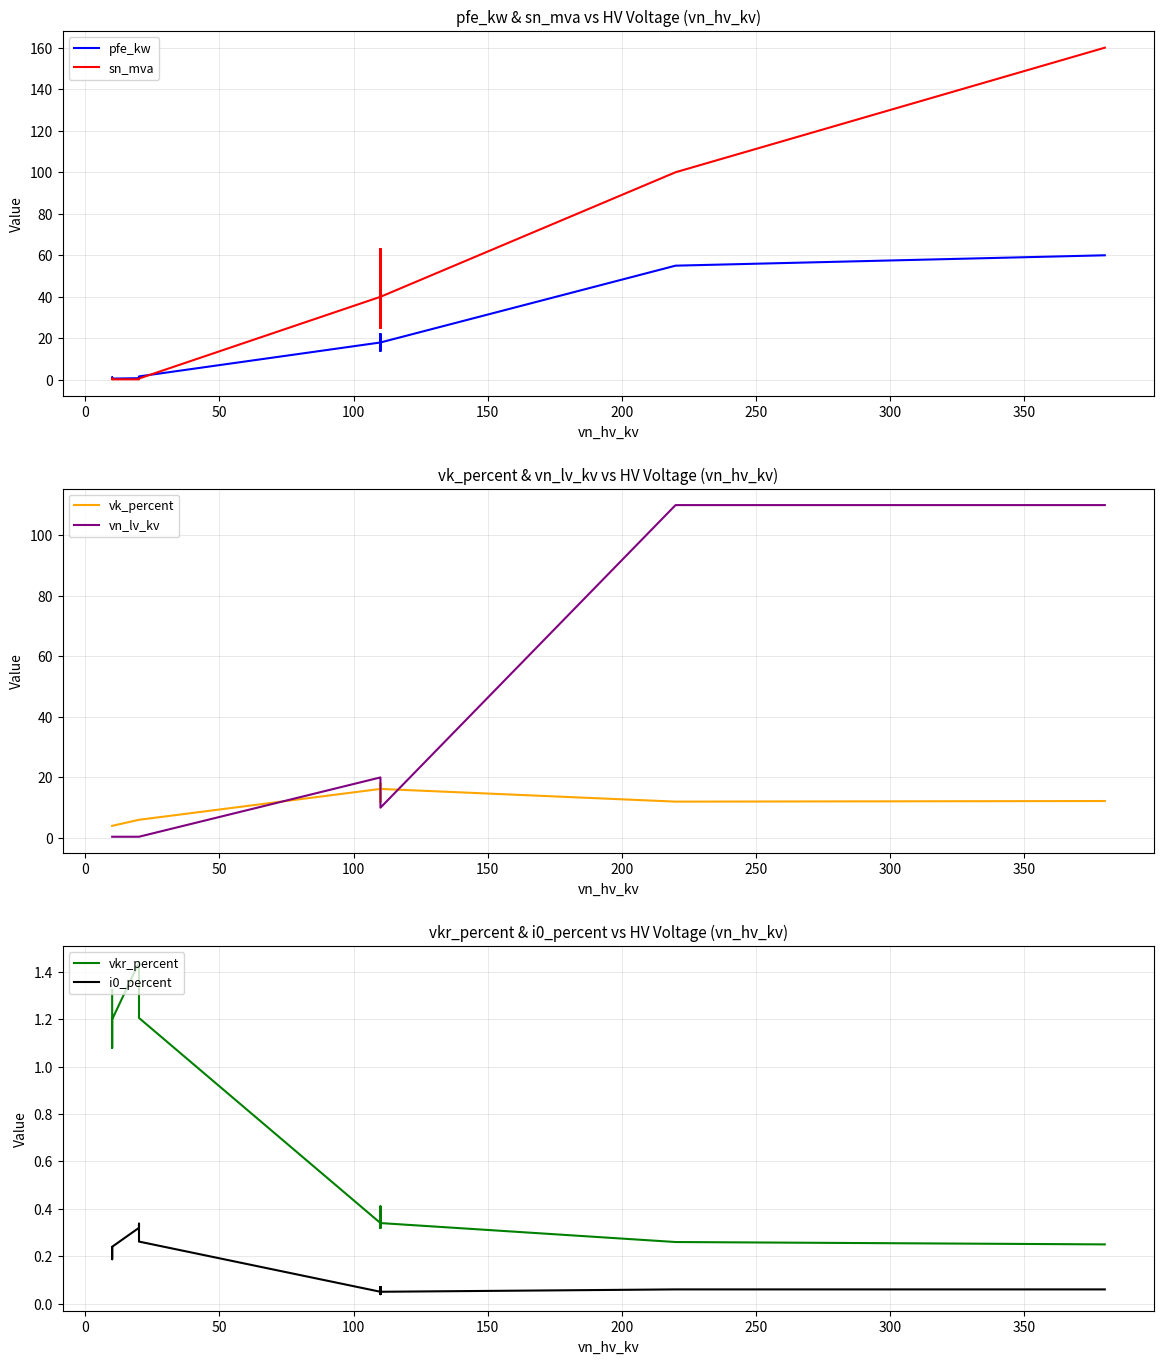

How many values in the vn_lv_kv series are below 10?

6